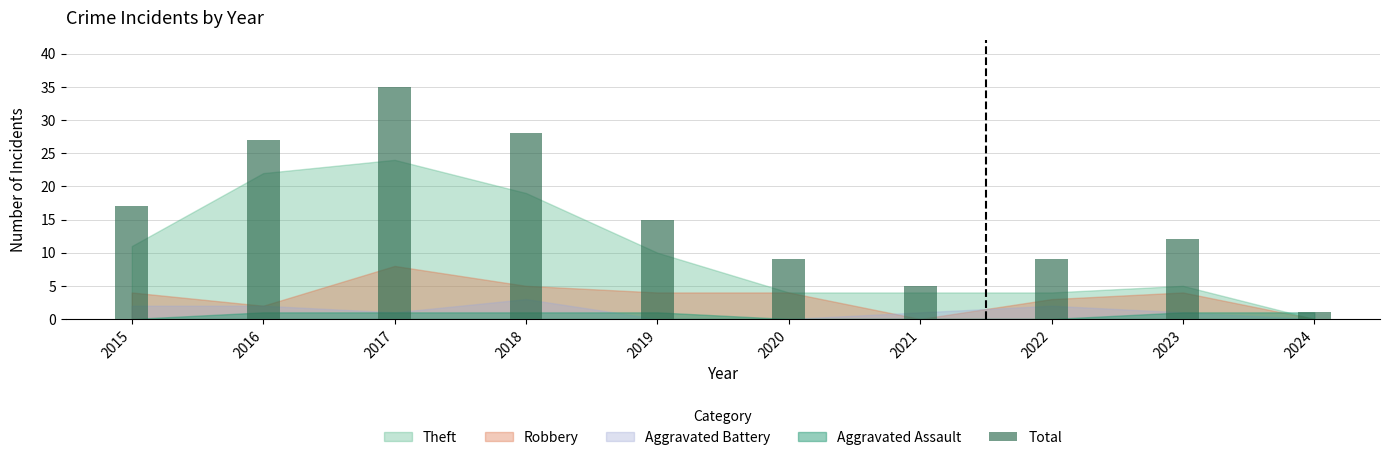

What is the smallest value displayed?

1